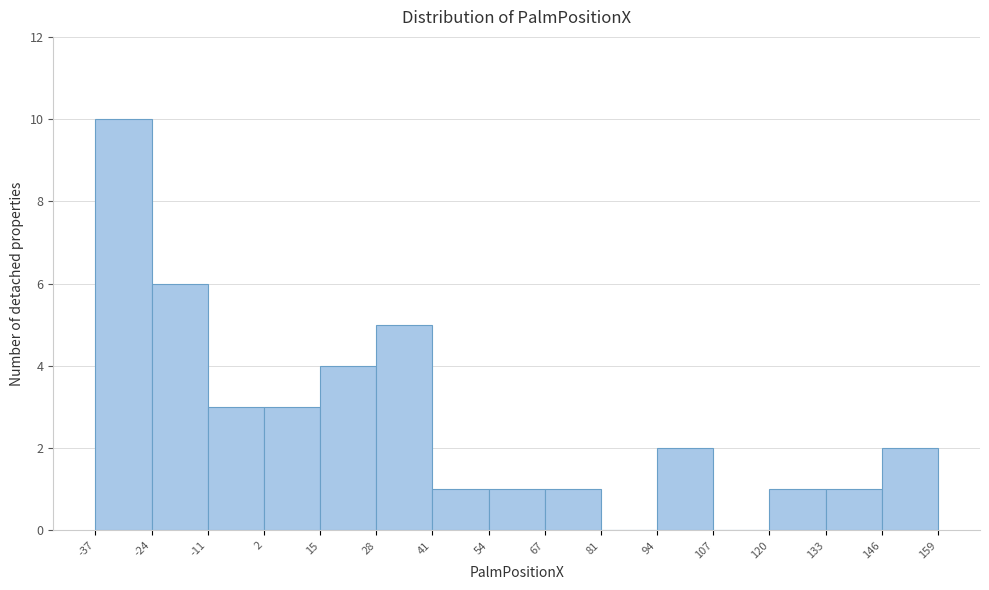

Reading left to right, list every bar in this chart as the range it spans on the x-axis followed by its height. The values are not printed on the chart, so give them approximately, as read against the axis.

-37 to -24: 10
-24 to -11: 6
-11 to 2: 3
2 to 15: 3
15 to 28: 4
28 to 41: 5
41 to 54: 1
54 to 67: 1
67 to 81: 1
81 to 94: 0
94 to 107: 2
107 to 120: 0
120 to 133: 1
133 to 146: 1
146 to 159: 2